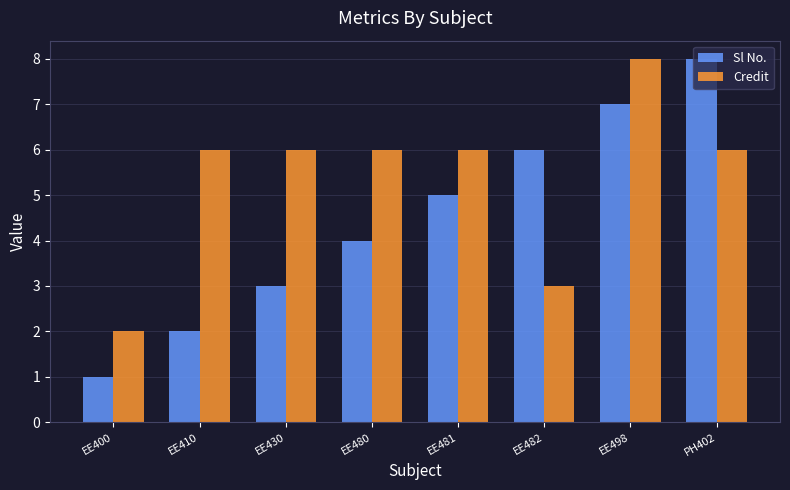

Reading right to left, what are all the values shown in this chart?

Sl No.: PH402=8	EE498=7	EE482=6	EE481=5	EE480=4	EE430=3	EE410=2	EE400=1
Credit: PH402=6	EE498=8	EE482=3	EE481=6	EE480=6	EE430=6	EE410=6	EE400=2